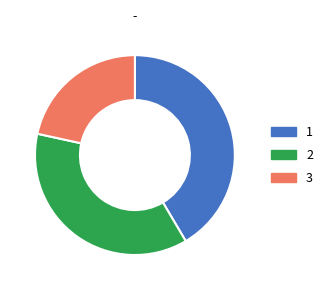

Is there a majority slice in this chart?

No